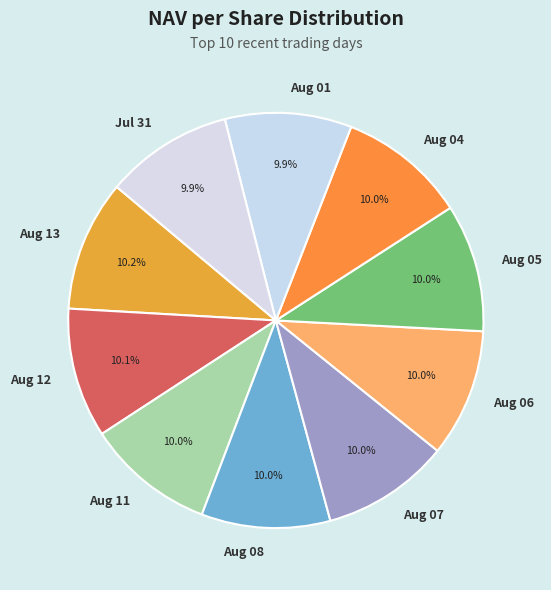

What is the ratio of the value at Aug 06 to the value at Aug 11?

1.0